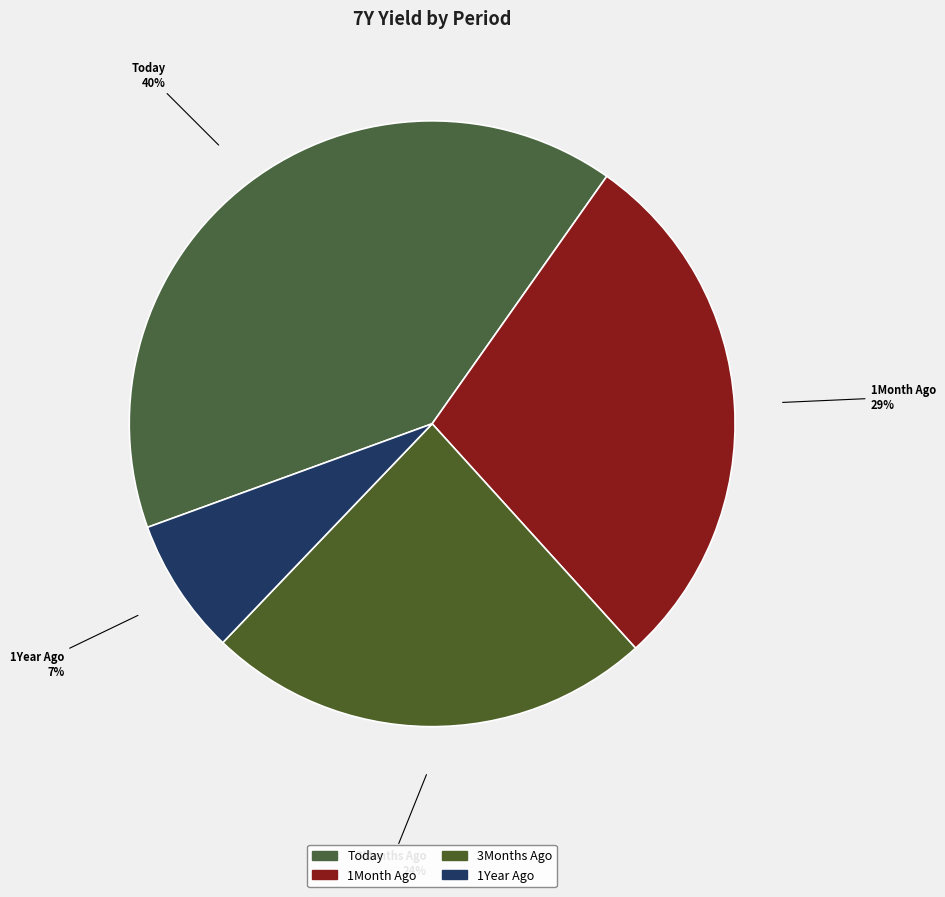

How many slices are in this pie chart?

4